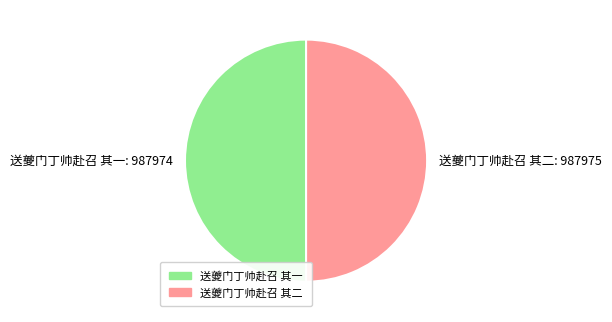

The 送夔门丁帅赴召 其一 slice represents 50% of the pie. True or false?

True